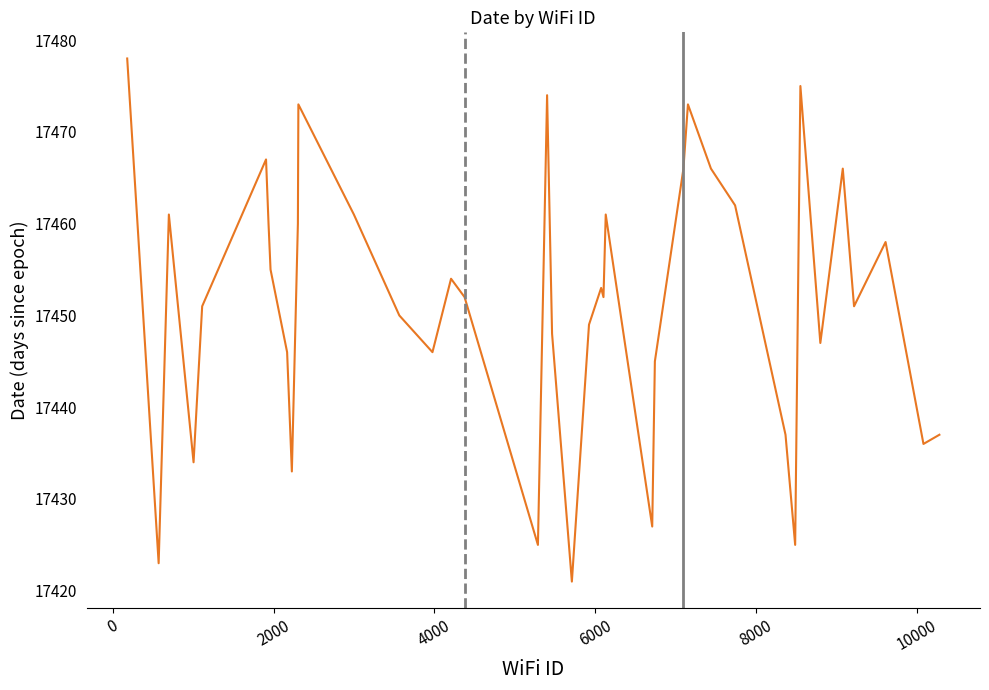

What is the minimum value shown in the chart?

17421